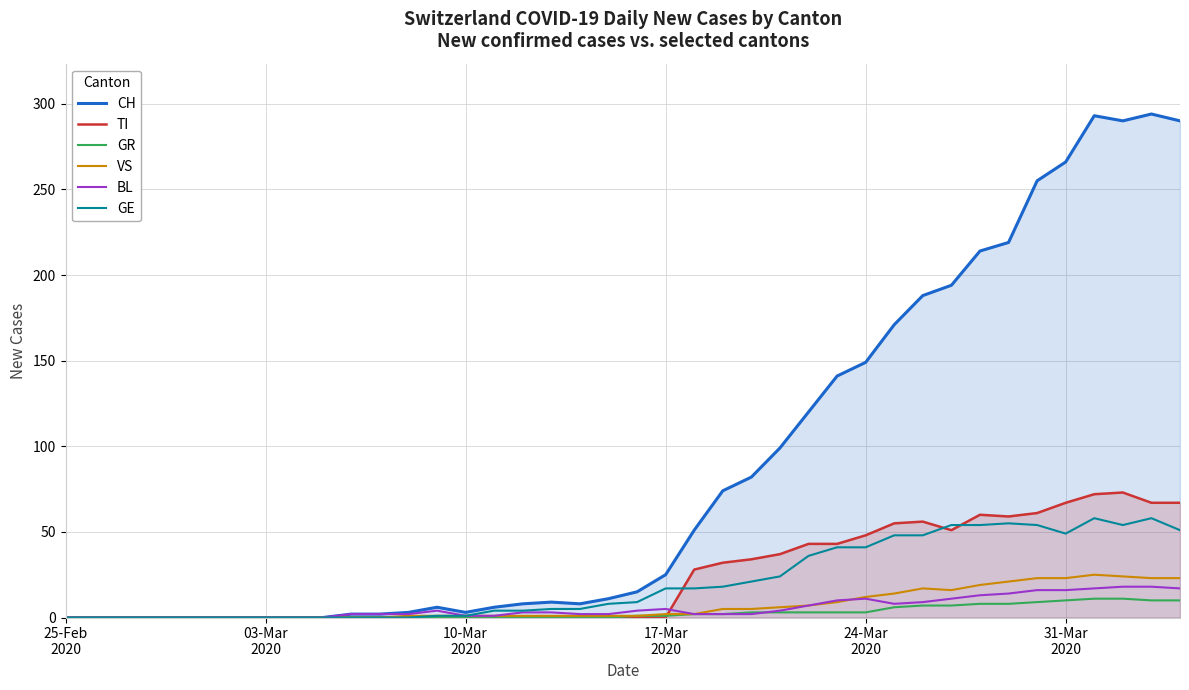

Which series has the widest spread of values?

CH